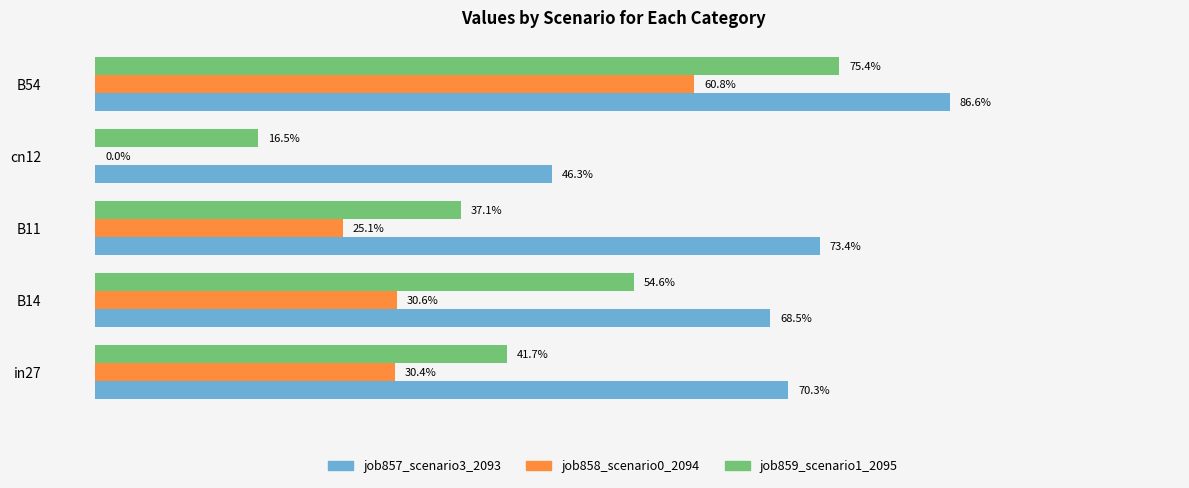

Which series has the largest range (max minus min)?

job858_scenario0_2094